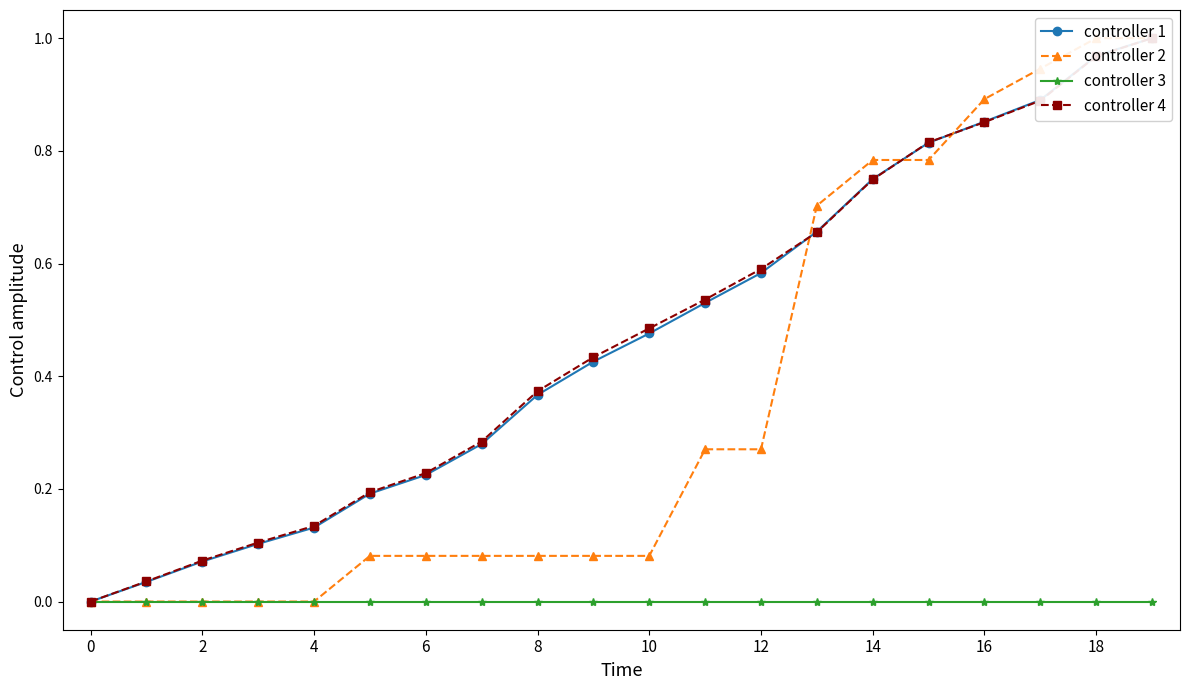

How many lines are shown in the chart?

4